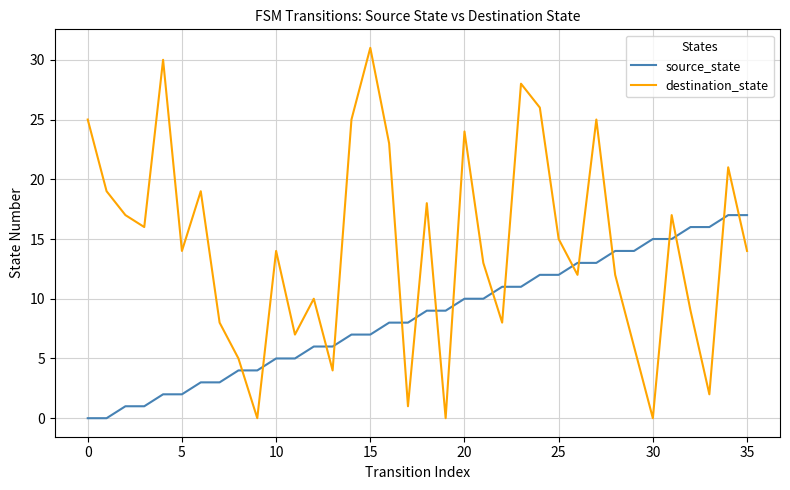

Which series has the largest range (max minus min)?

destination_state